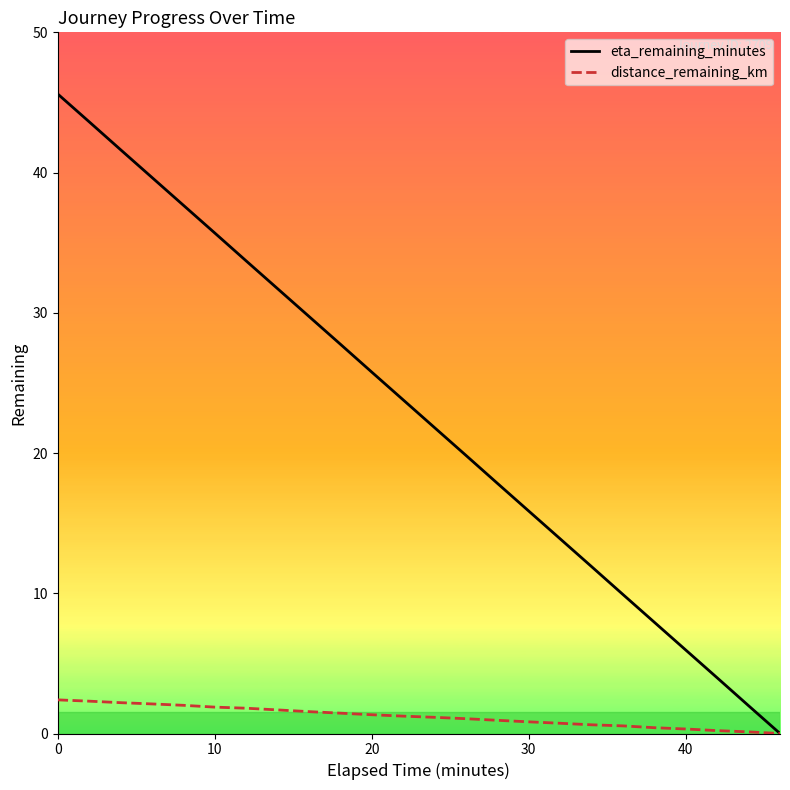

What is the highest value of the eta_remaining_minutes series?

45.6